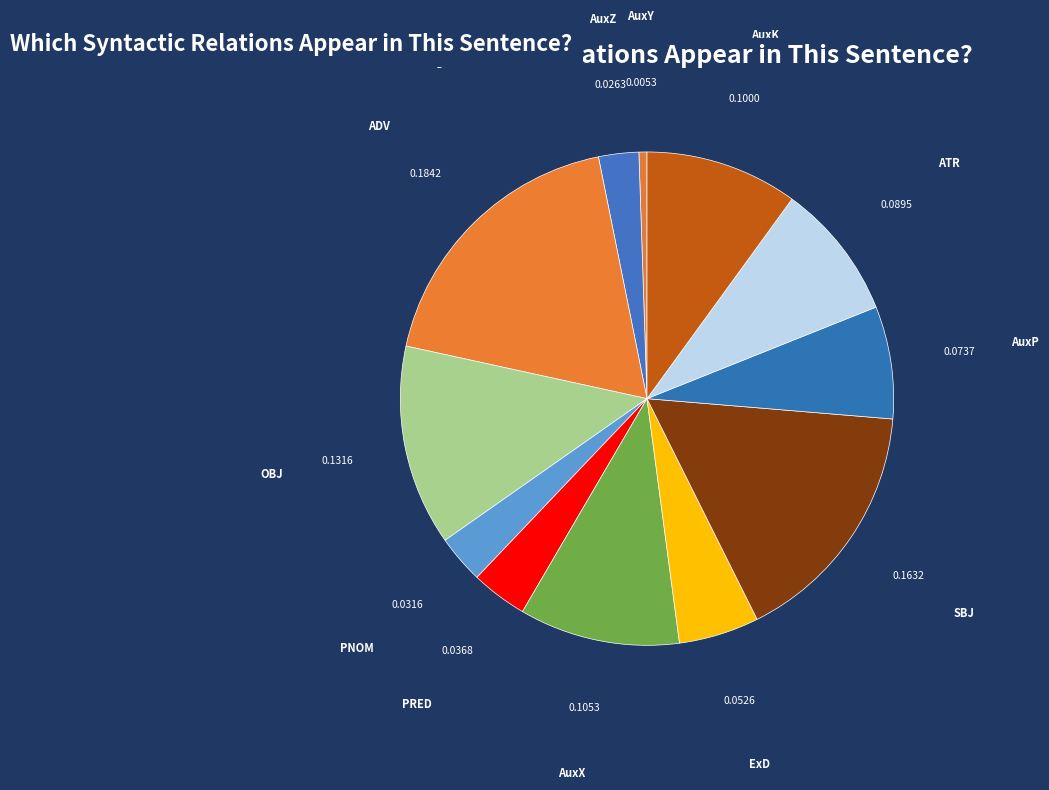

Between AuxP and ADV, which is larger?

ADV